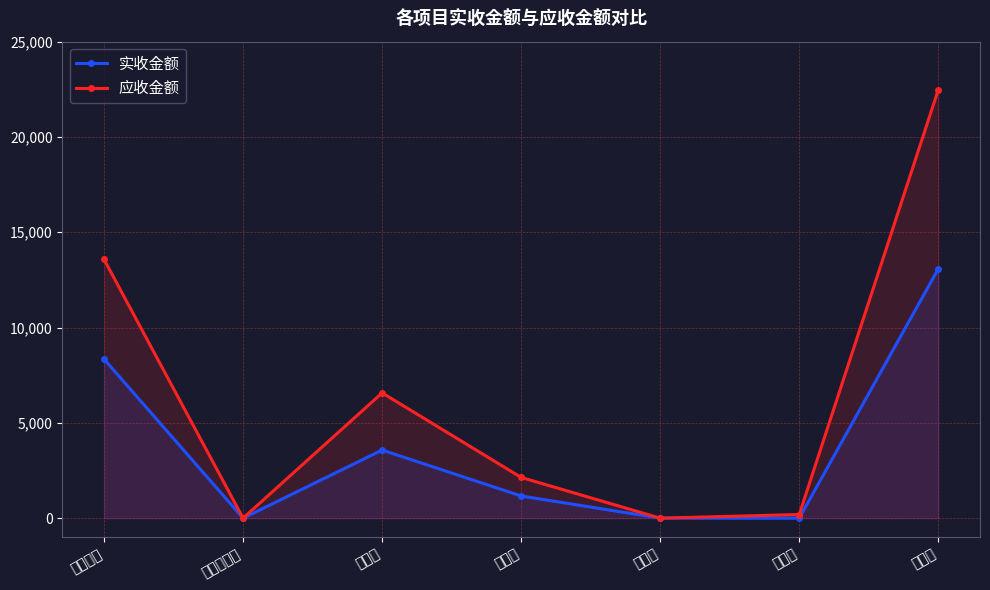

Which series changed the most between 污水费 and 垃圾费?

应收金额